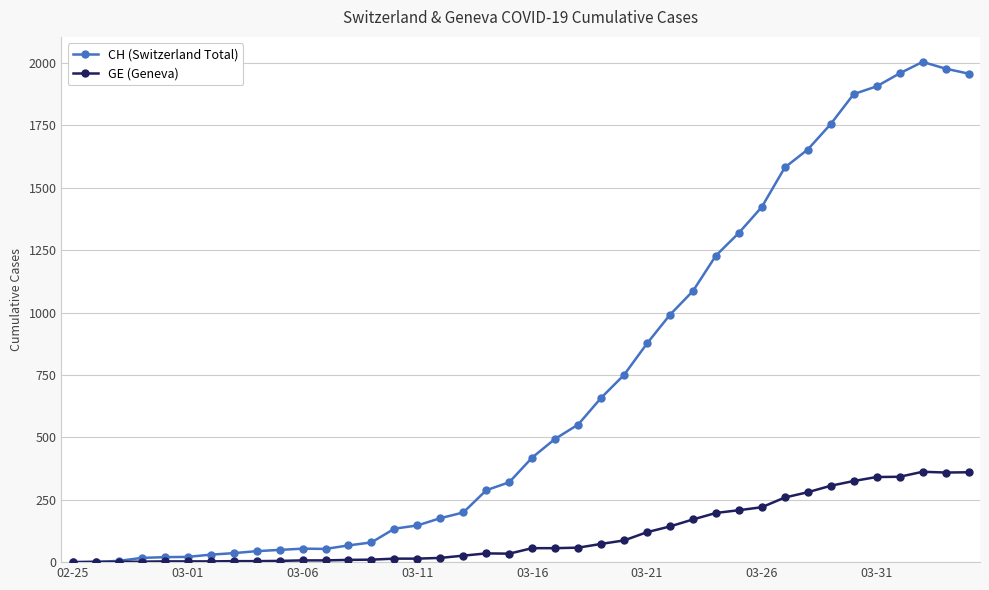

True or false: GE (Geneva) has more than 1 points higher than both neighbors.

True